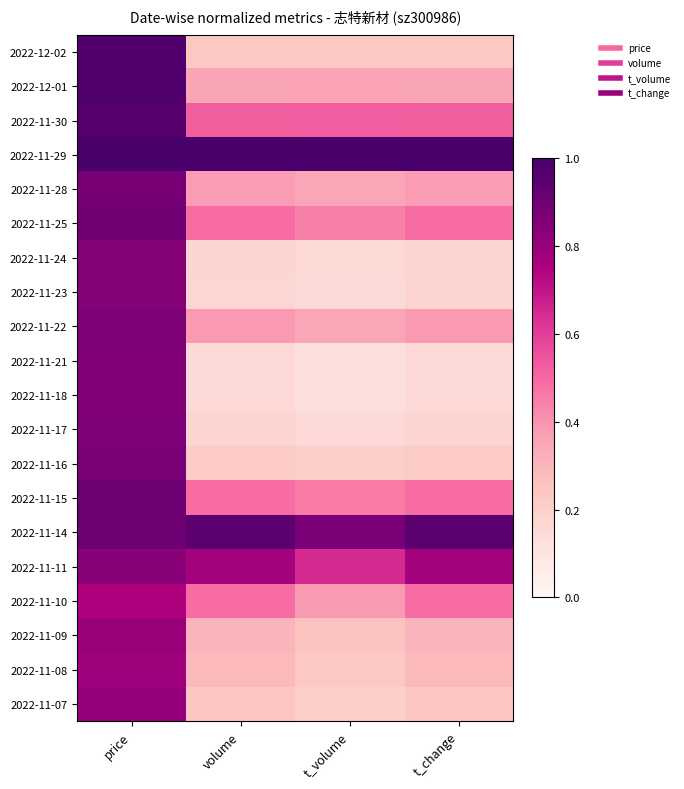

Reading left to right, list all the values displayed in this chart.

2022-12-02: price=1.0	volume=0.2	t_volume=0.2	t_change=0.2
2022-12-01: price=1.0	volume=0.4	t_volume=0.4	t_change=0.4
2022-11-30: price=1.0	volume=0.5	t_volume=0.5	t_change=0.5
2022-11-29: price=1.0	volume=1.0	t_volume=1.0	t_change=1.0
2022-11-28: price=0.9	volume=0.4	t_volume=0.3	t_change=0.4
2022-11-25: price=0.9	volume=0.5	t_volume=0.4	t_change=0.5
2022-11-24: price=0.8	volume=0.2	t_volume=0.2	t_change=0.2
2022-11-23: price=0.8	volume=0.2	t_volume=0.2	t_change=0.2
2022-11-22: price=0.9	volume=0.4	t_volume=0.4	t_change=0.4
2022-11-21: price=0.9	volume=0.2	t_volume=0.1	t_change=0.2
2022-11-18: price=0.8	volume=0.2	t_volume=0.1	t_change=0.2
2022-11-17: price=0.9	volume=0.2	t_volume=0.2	t_change=0.2
2022-11-16: price=0.9	volume=0.2	t_volume=0.2	t_change=0.2
2022-11-15: price=0.9	volume=0.5	t_volume=0.5	t_change=0.5
2022-11-14: price=0.9	volume=0.9	t_volume=0.9	t_change=0.9
2022-11-11: price=0.8	volume=0.8	t_volume=0.6	t_change=0.8
2022-11-10: price=0.7	volume=0.5	t_volume=0.4	t_change=0.5
2022-11-09: price=0.8	volume=0.3	t_volume=0.3	t_change=0.3
2022-11-08: price=0.8	volume=0.3	t_volume=0.2	t_change=0.3
2022-11-07: price=0.8	volume=0.2	t_volume=0.2	t_change=0.2